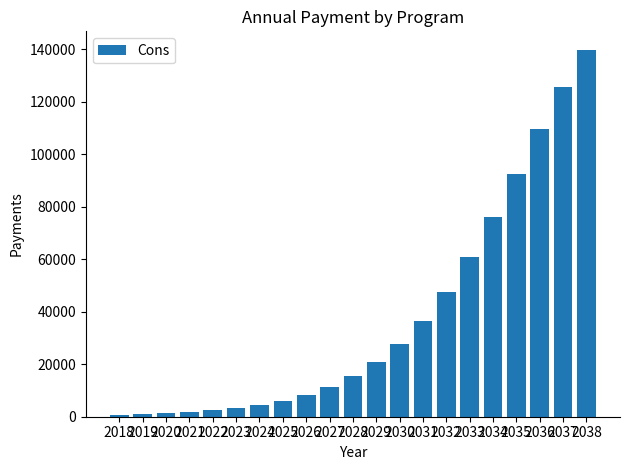

The value at 2027 is 11361.6. True or false?

True